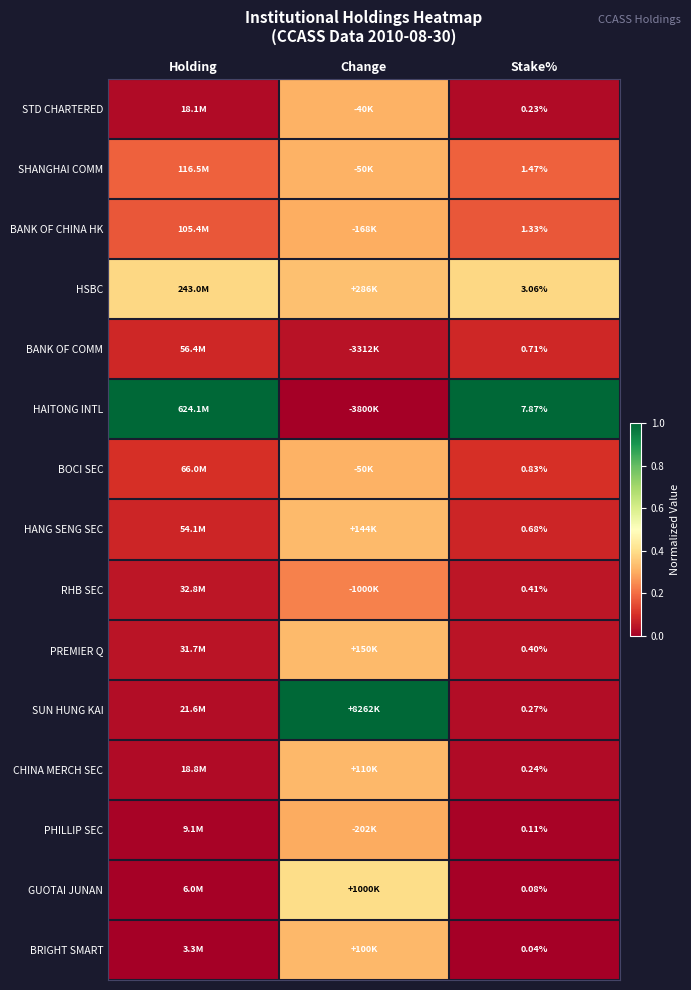

At Stake%, list the series in order from largest to smallest.

HAITONG INTL, HSBC, SHANGHAI COMM, BANK OF CHINA HK, BOCI SEC, BANK OF COMM, HANG SENG SEC, RHB SEC, PREMIER Q, SUN HUNG KAI, CHINA MERCH SEC, STD CHARTERED, PHILLIP SEC, GUOTAI JUNAN, BRIGHT SMART